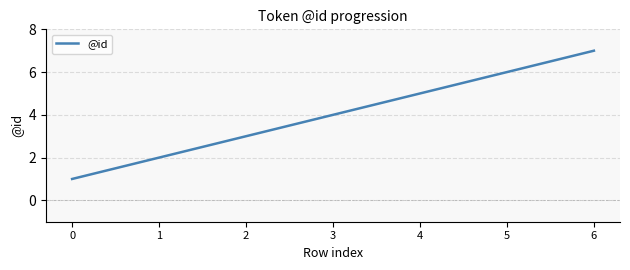

How many lines are shown in the chart?

1